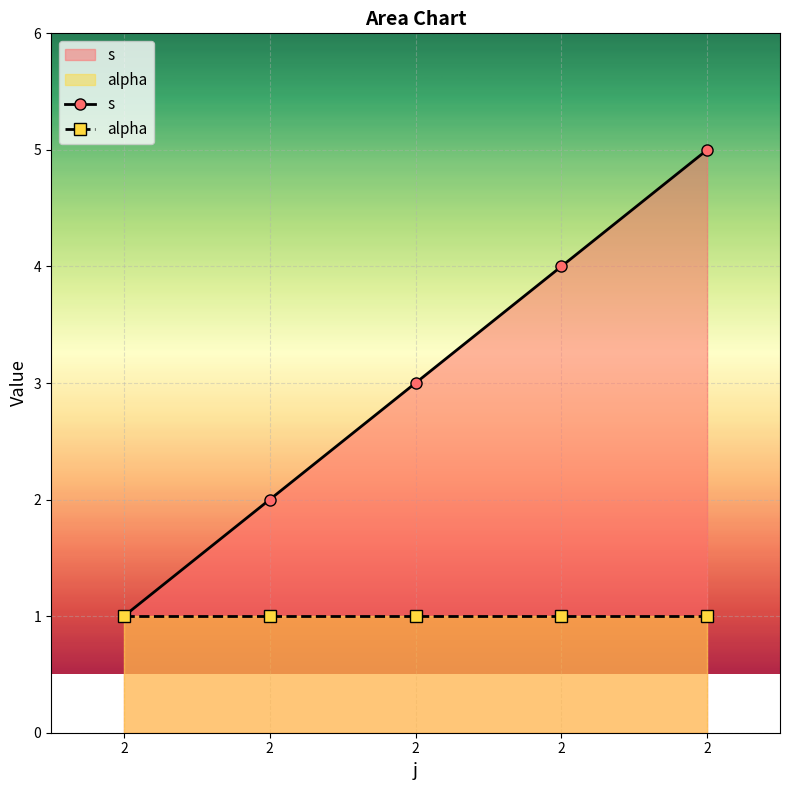

Which series changed the most between 2 and 2?

s